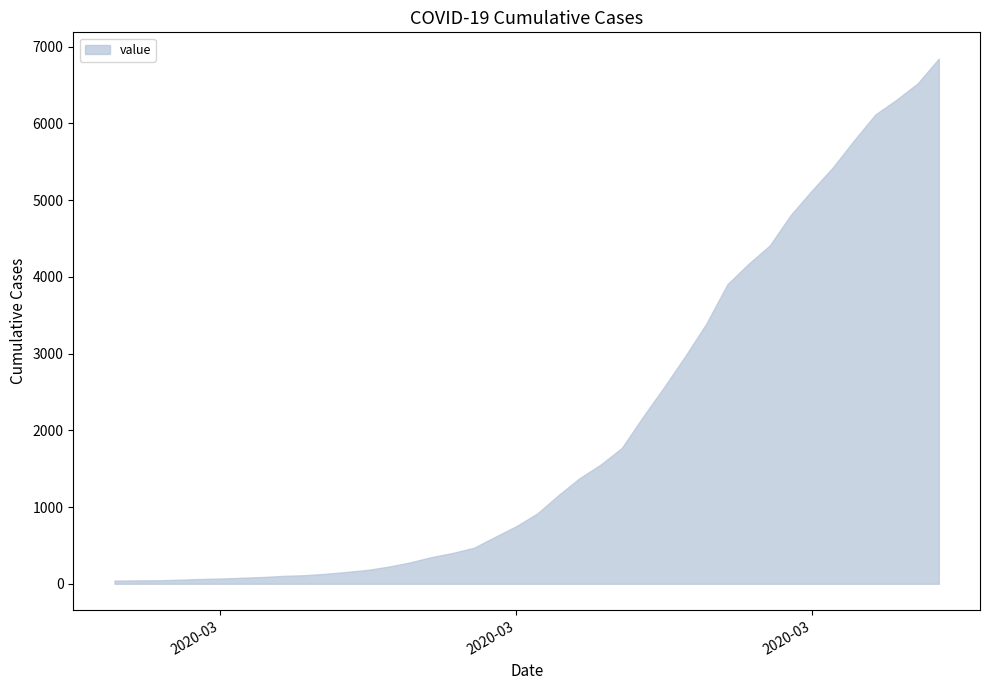

What is the difference between the maximum and minimum values?

6803